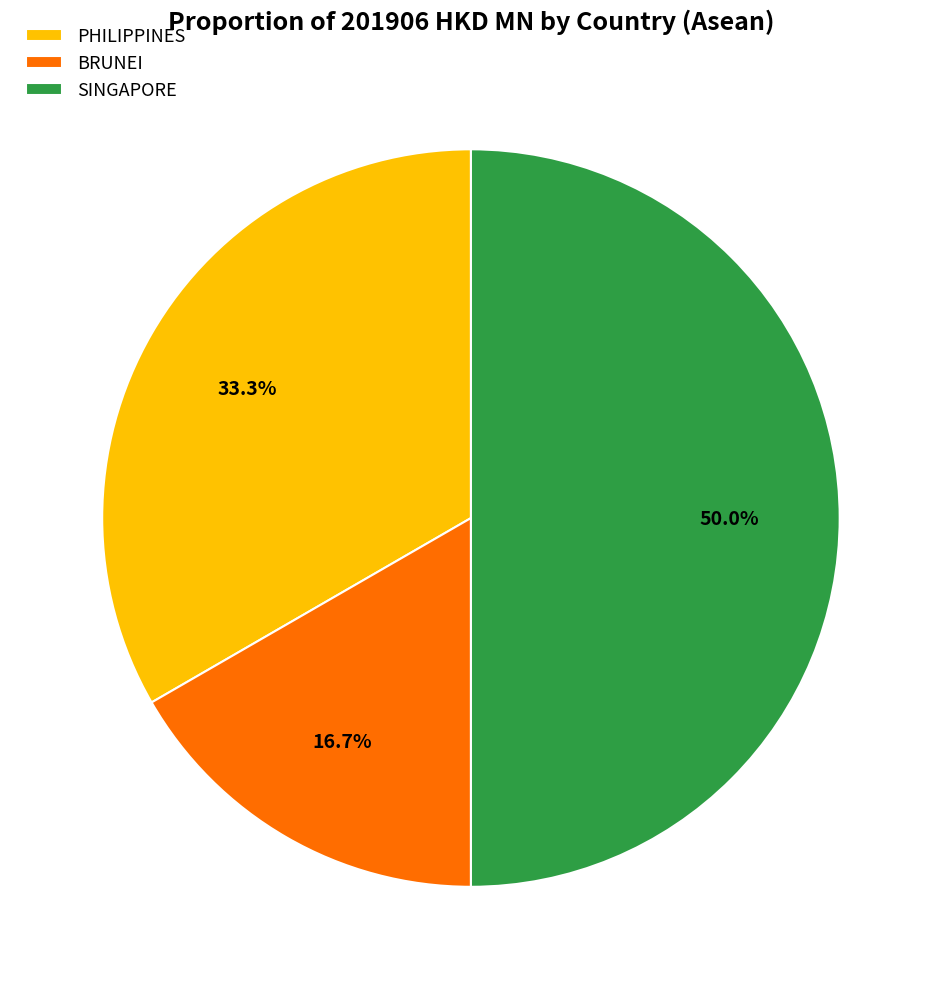

Rank the categories by value from highest to lowest.

SINGAPORE, PHILIPPINES, BRUNEI